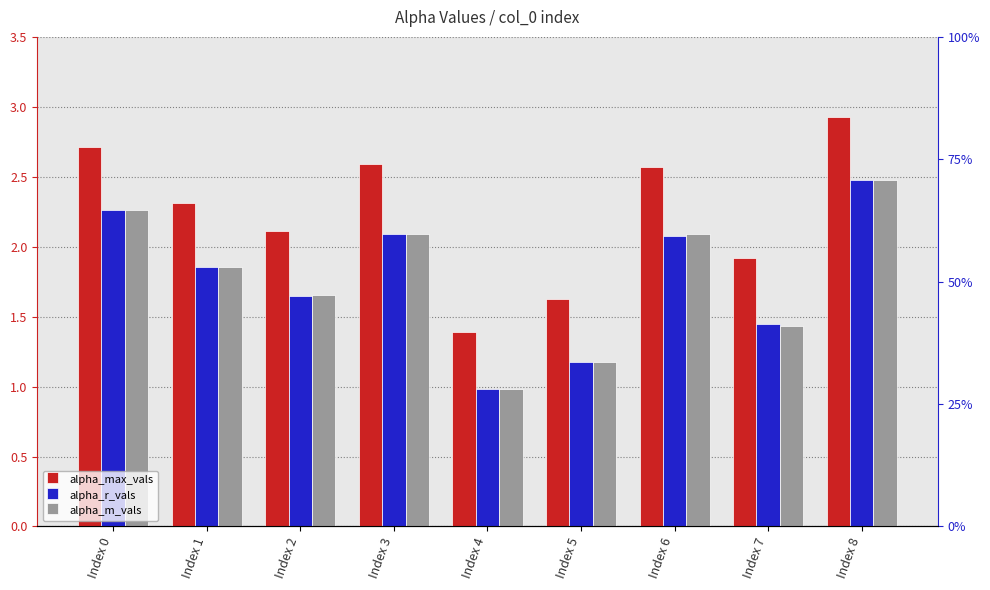

How many bars are there in each group?

3